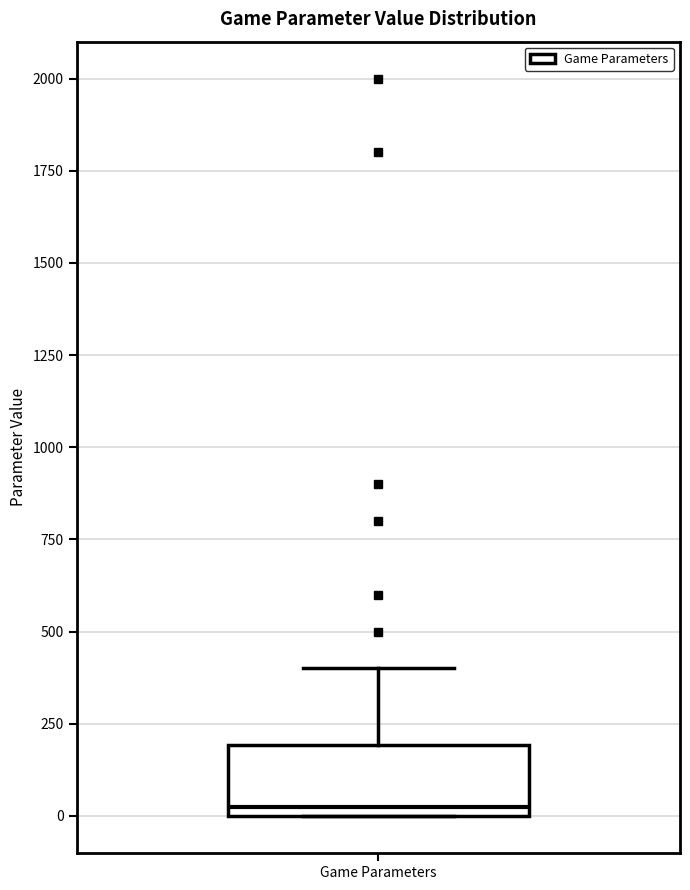

Read this box plot against the y-axis: the position of the median line, the range covered by the box, and the ends of both whiskers. The values are not printed on the chart, so give them approximately, as read against the axis.

median 0 (just above the box's lower edge), box 0 to 200, whiskers 0 to 400